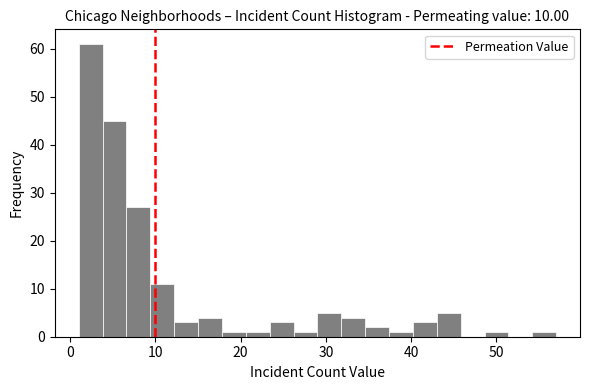

Read against the x-axis, roughly where is the centre of the tallest bar?

2